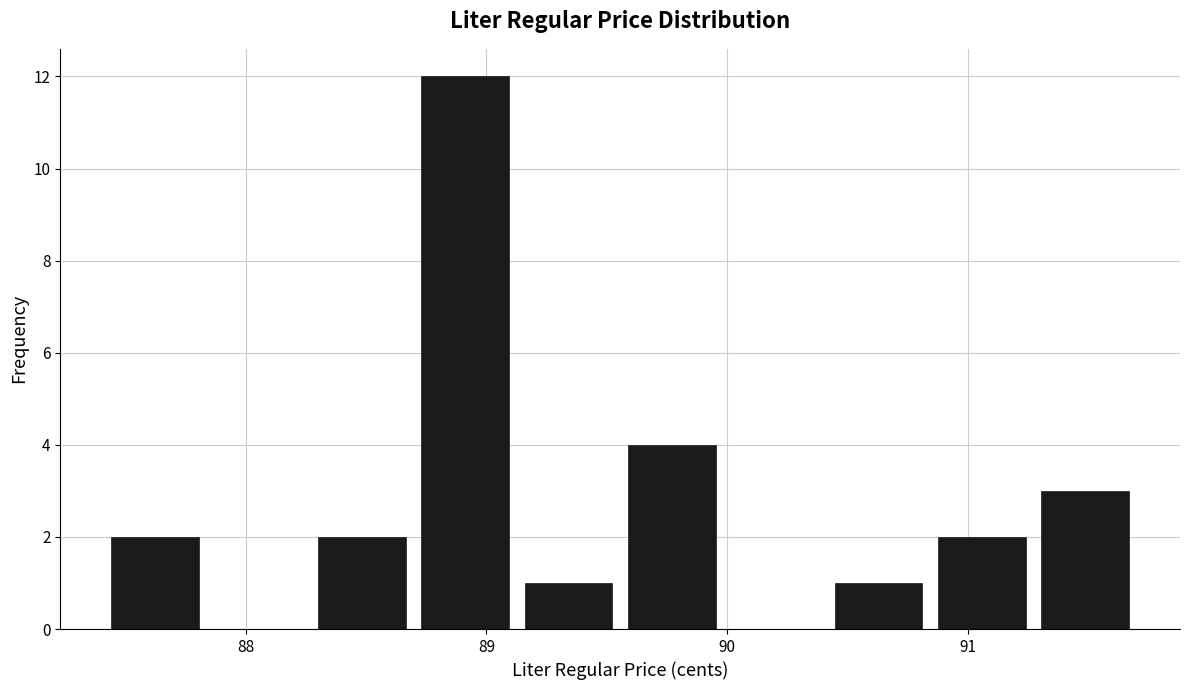

Reading left to right, list every bar in this chart as the range it spans on the x-axis followed by its height. Neither the bar edges nor the heights are printed on the chart, so give them approximately, as read against the axes.

87.4 to 87.8: 2
87.8 to 88.3: 0
88.3 to 88.7: 2
88.7 to 89.1: 12
89.1 to 89.6: 1
89.6 to 90.0: 4
90.0 to 90.4: 0
90.4 to 90.8: 1
90.8 to 91.3: 2
91.3 to 91.7: 3